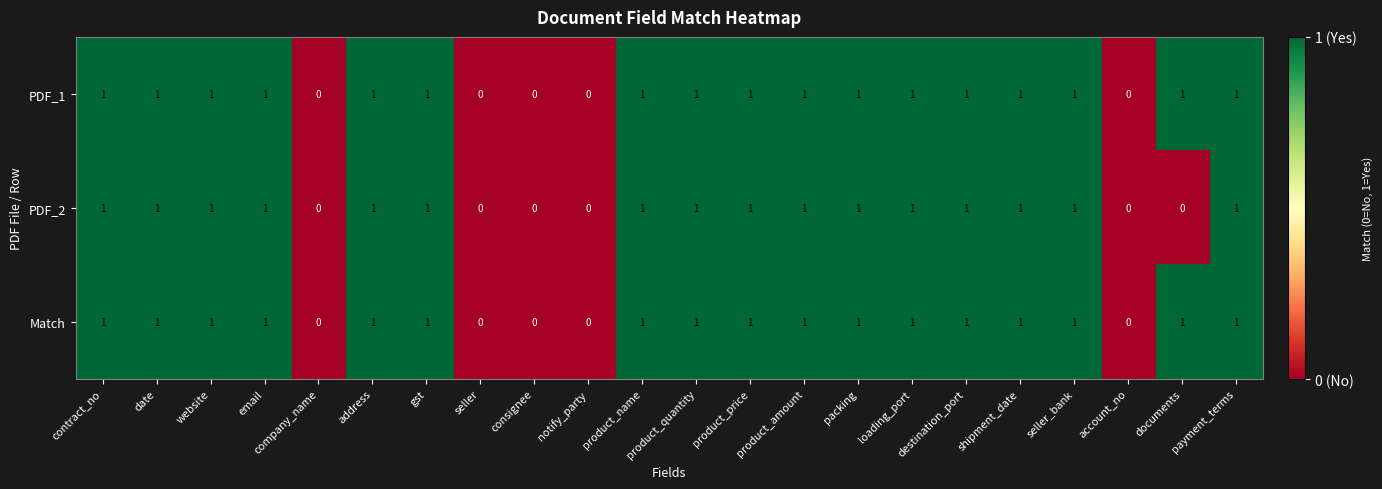

Is the value of PDF_2 at product_quantity greater than the value of PDF_1 at account_no?

Yes